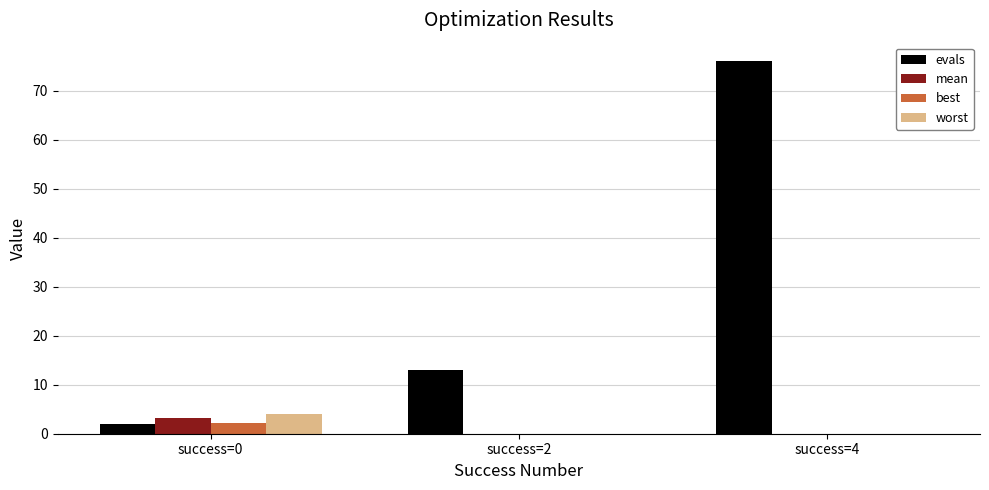

True or false: worst has a value of 4.0 at success=0.

True